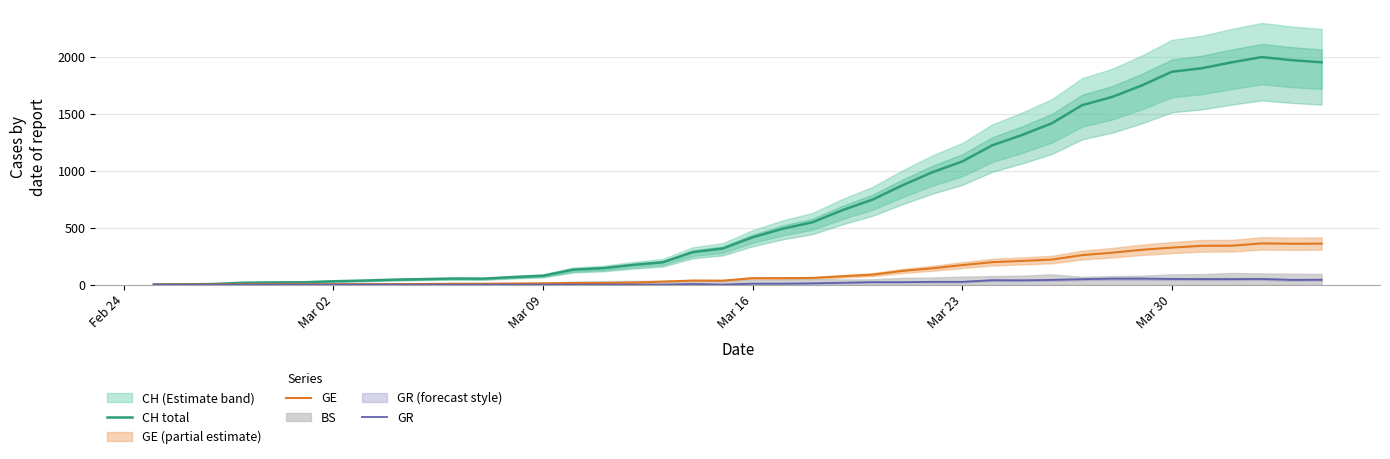

How many data points in GR are less than 8?

20